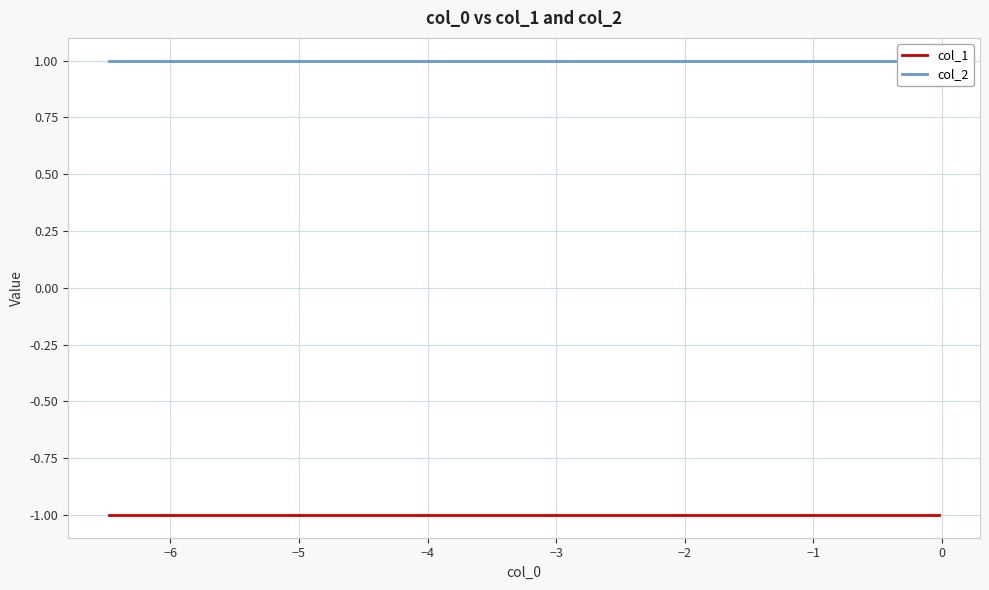

What value does the col_1 series have at −4?

-1